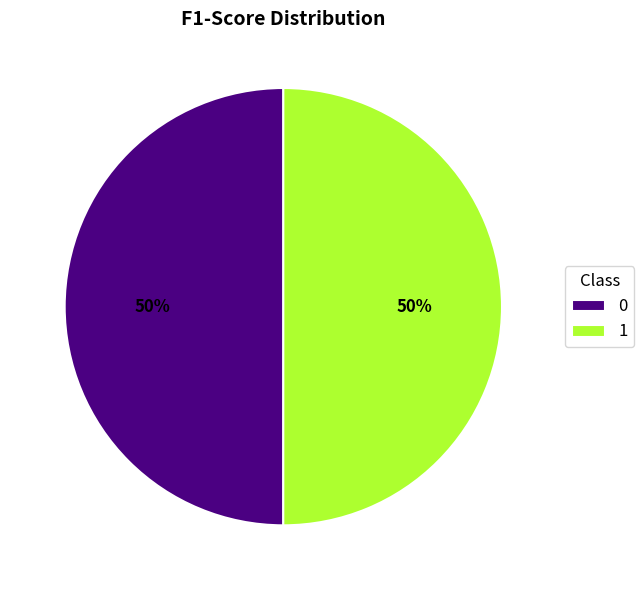

How many segments does this pie chart have?

2